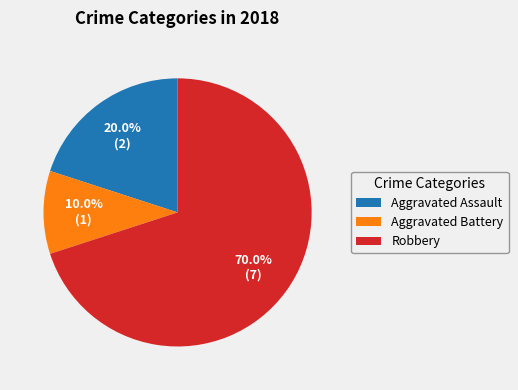

How many segments does this pie chart have?

3